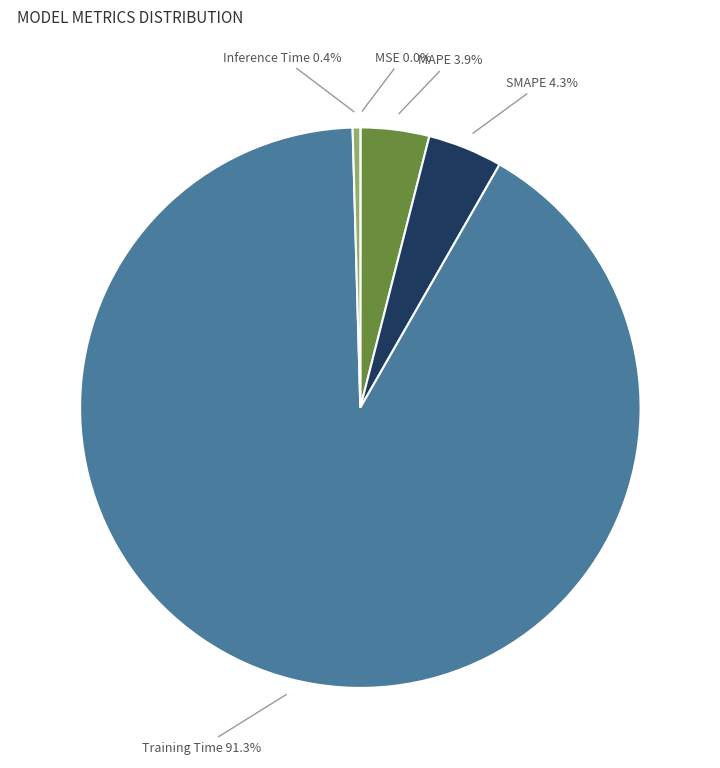

To the nearest percent, what percentage of the pie is SMAPE?

4%